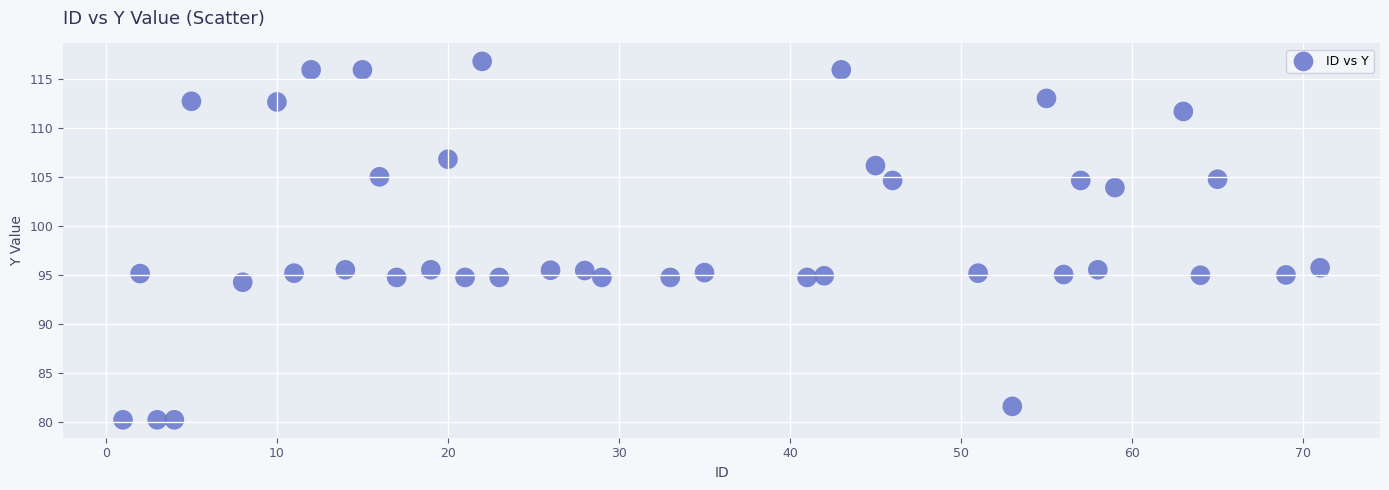

What is the range of Y values (max minus min)?

36.6